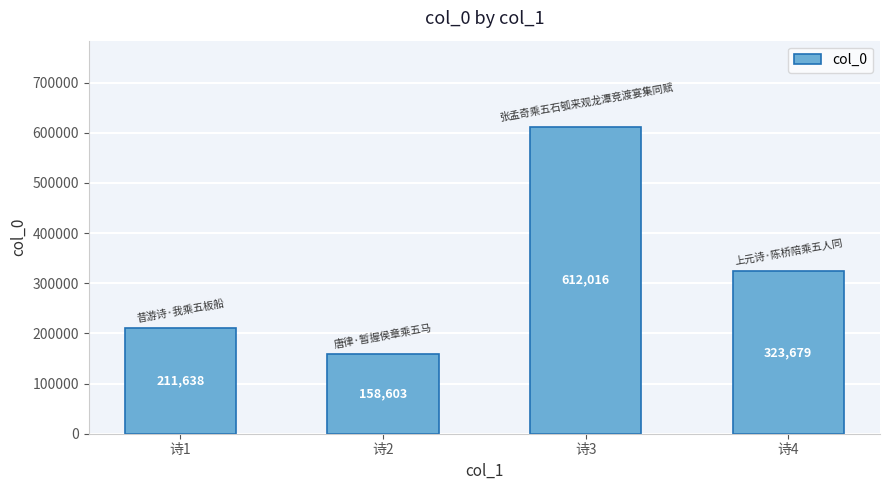

What is the approximate value at 诗1, to the nearest 50?

211650